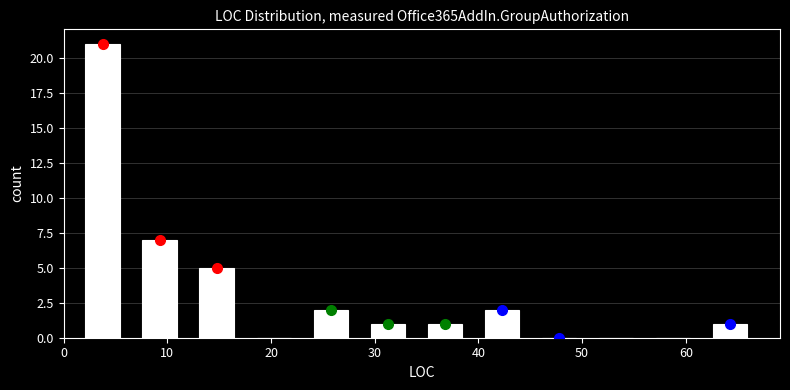

Reading left to right, transcribe this chart: for each bar, give the range it covers on the x-axis and its height. Neither the bar edges nor the heights are printed on the chart, so give them approximately, as read against the axes.

1.0 to 6.5: 21
6.5 to 12.0: 7
12.0 to 17.5: 5
17.5 to 23.0: 0
23.0 to 28.5: 2
28.5 to 34.0: 1
34.0 to 39.5: 1
39.5 to 45.0: 2
45.0 to 50.5: 0
50.5 to 56.0: 0
56.0 to 61.5: 0
61.5 to 67.0: 1